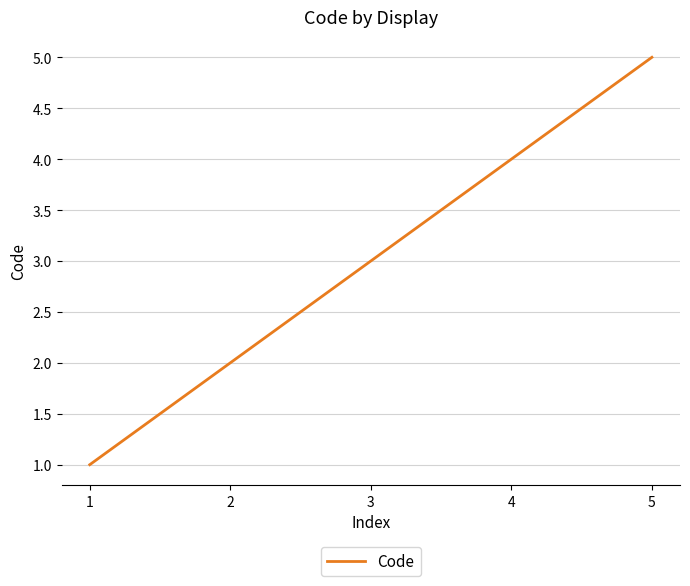

What is the smallest value displayed?

1